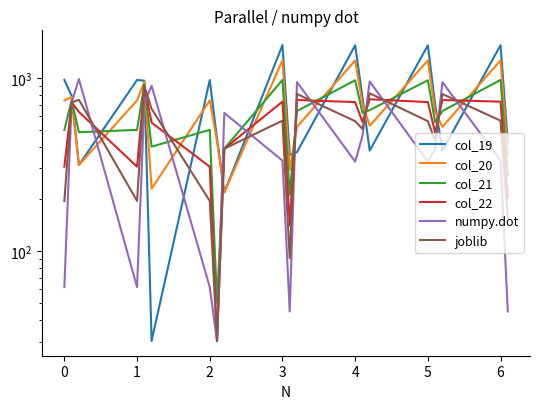

What is the difference between the maximum and minimum values in the col_20 series?

1047.4